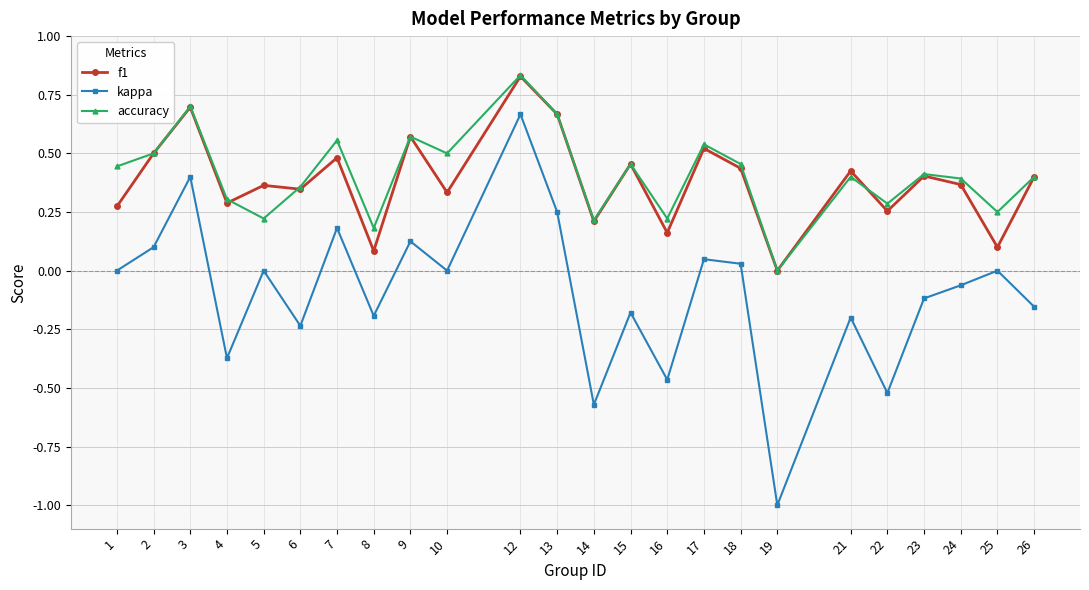

Which series has the largest range (max minus min)?

kappa